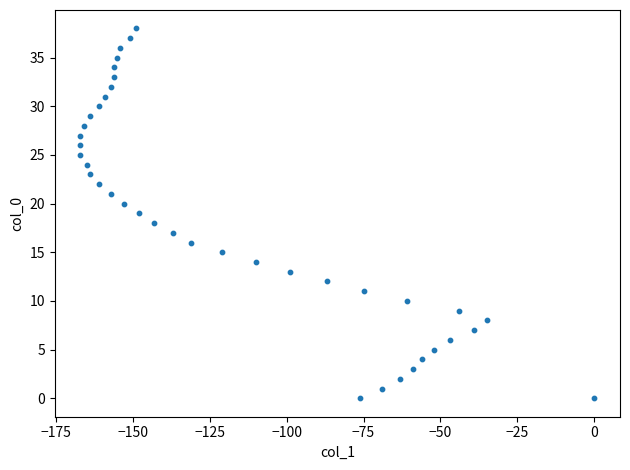

What is the range of X values (max minus min)?

167